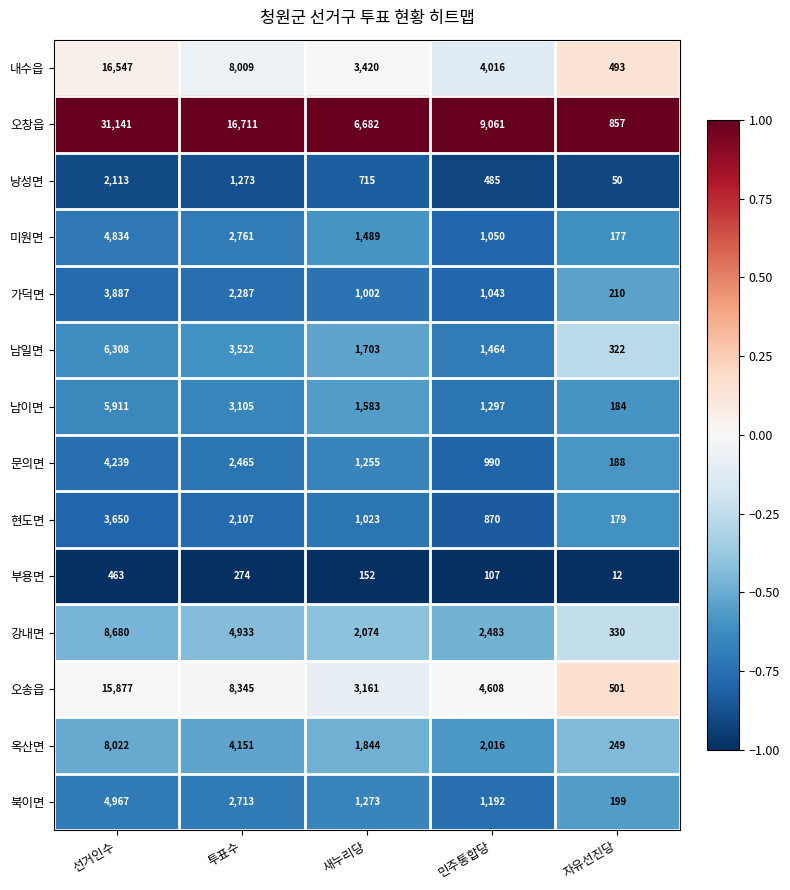

What is the difference between the 부용면 values at 새누리당 and 투표수?

122